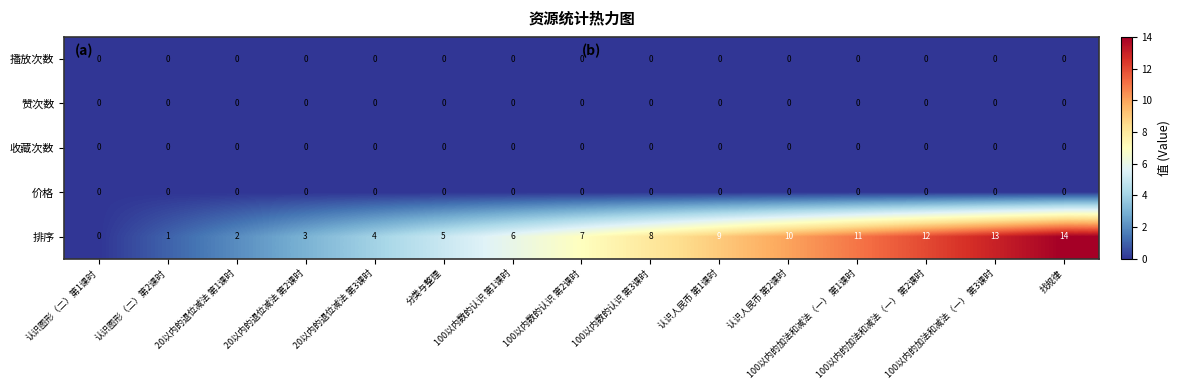

At which category is the sum across all series the highest?

找规律